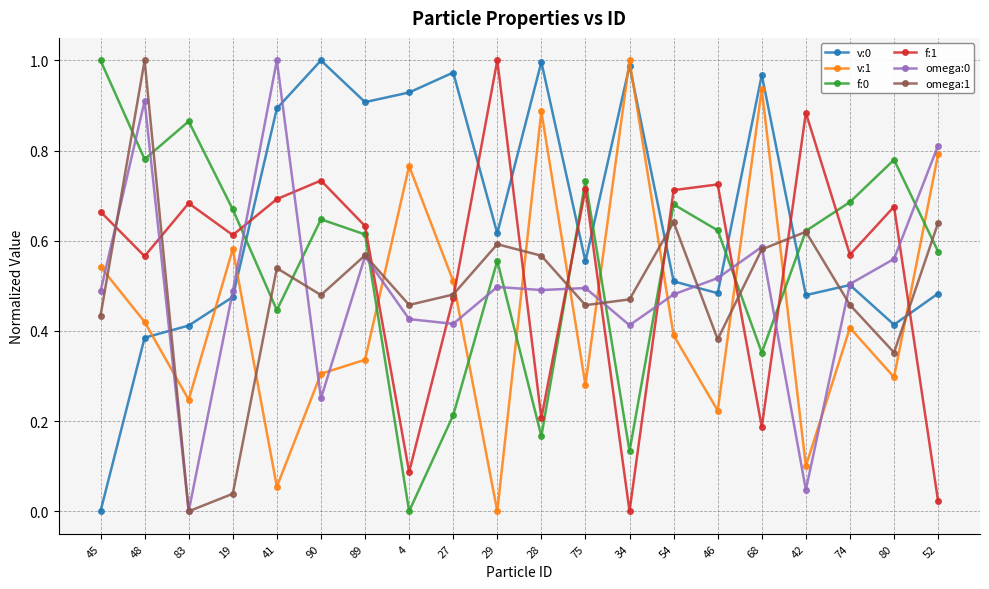

Which series changed the most between 83 and 54?

omega:1